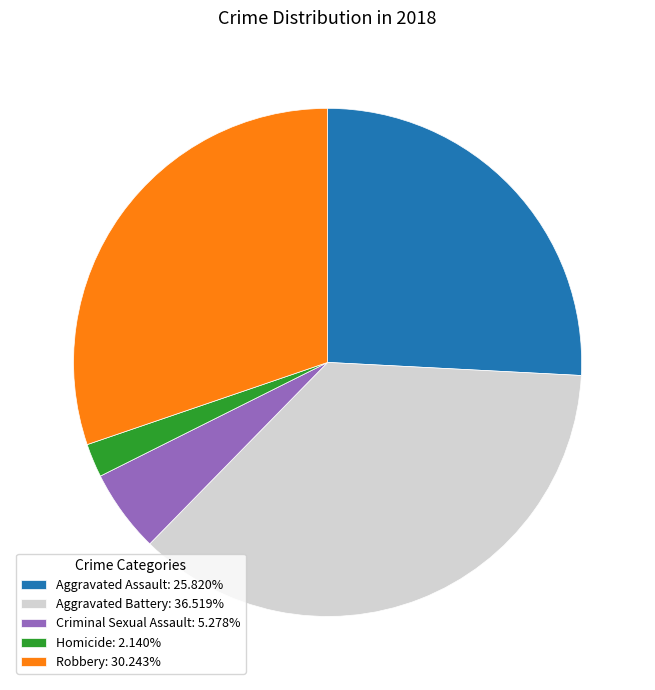

Is the sum of Aggravated Battery: 36.519% and Criminal Sexual Assault: 5.278% greater than half?

No